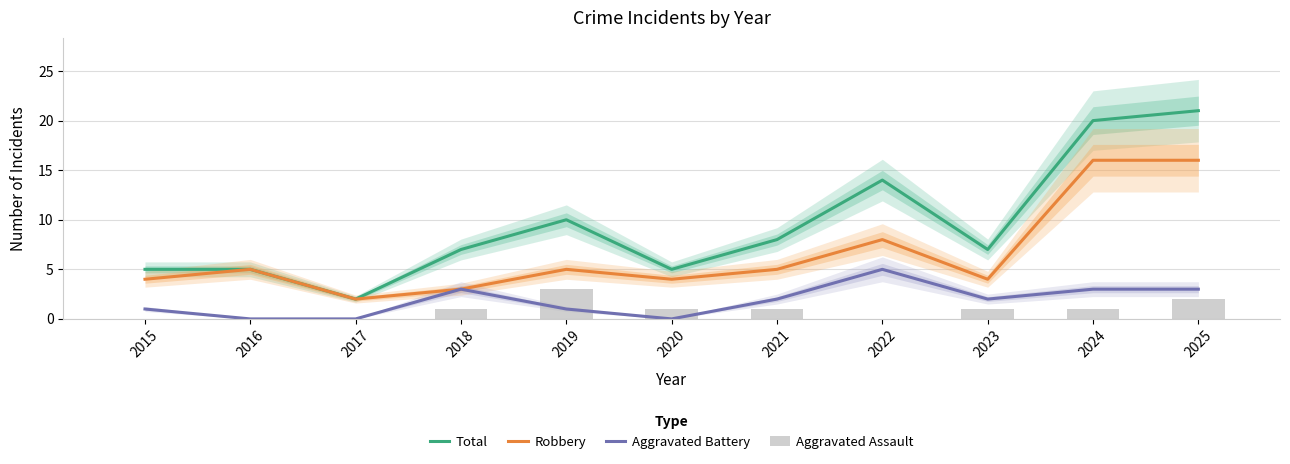

List the labels in order of Aggravated Assault value, smallest first.

2015, 2016, 2017, 2022, 2018, 2020, 2021, 2023, 2024, 2025, 2019